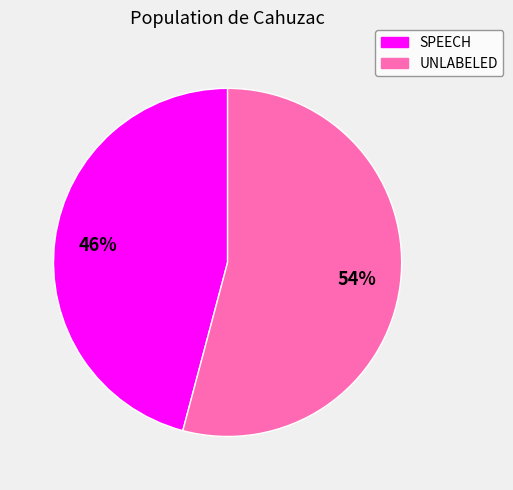

To the nearest percent, what is the combined percentage of UNLABELED and SPEECH?

100%